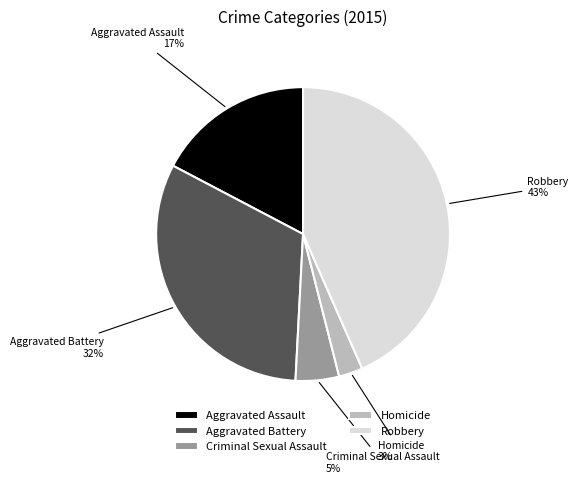

To the nearest percent, what percentage of the pie is Robbery?

43%